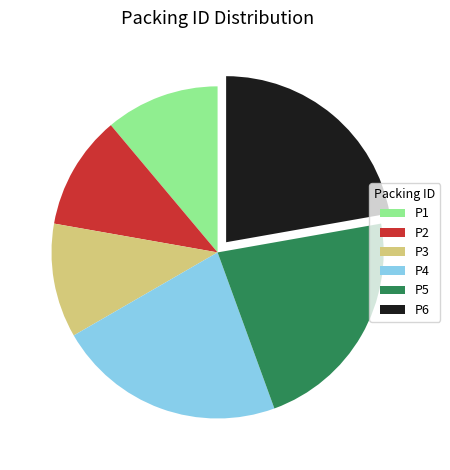

Between P3 and P6, which is larger?

P6